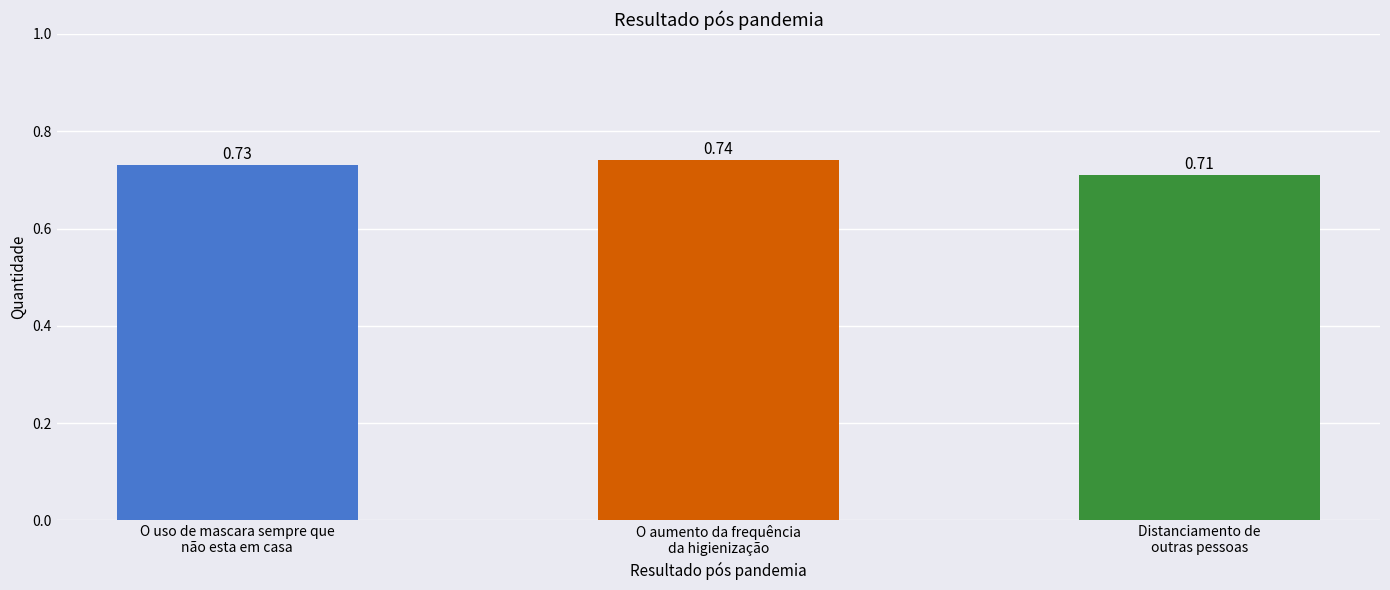

What is the sum of all values?

2.2